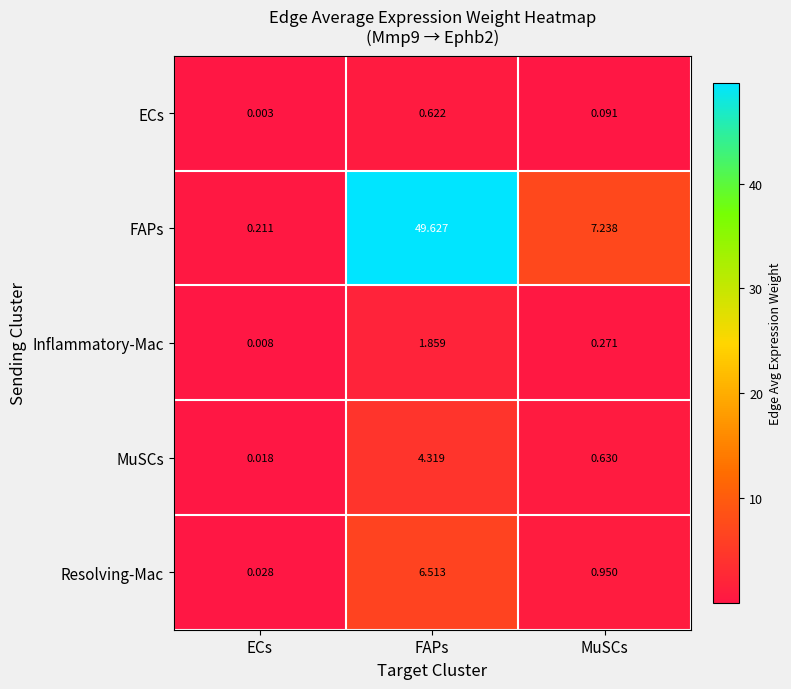

Between ECs and MuSCs, which series saw the biggest shift?

FAPs